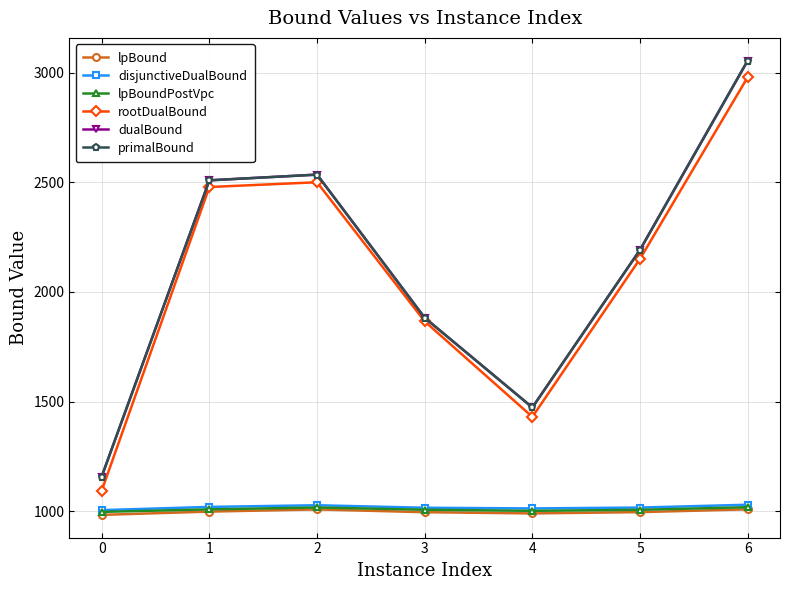

True or false: lpBound and lpBoundPostVpc intersect in this chart.

False